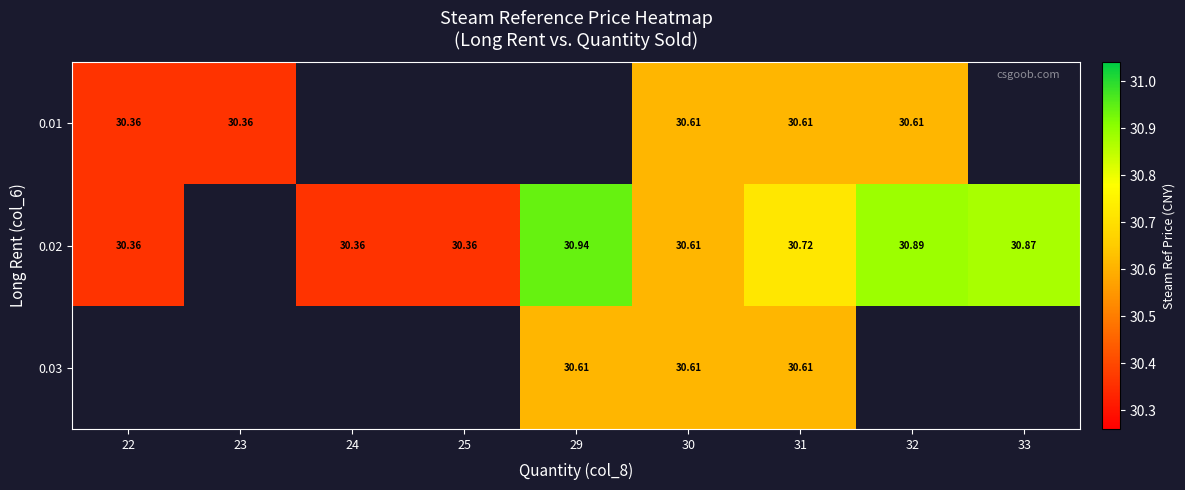

What is the greatest value displayed?

30.9